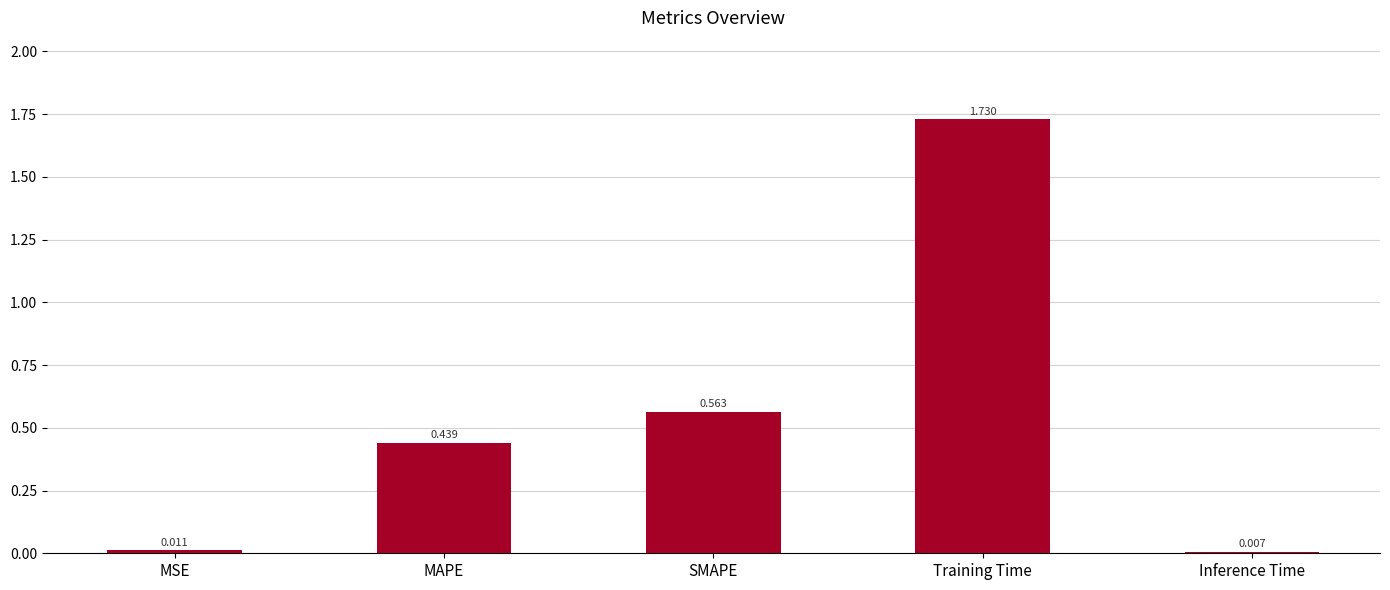

What position from the right is MAPE?

4